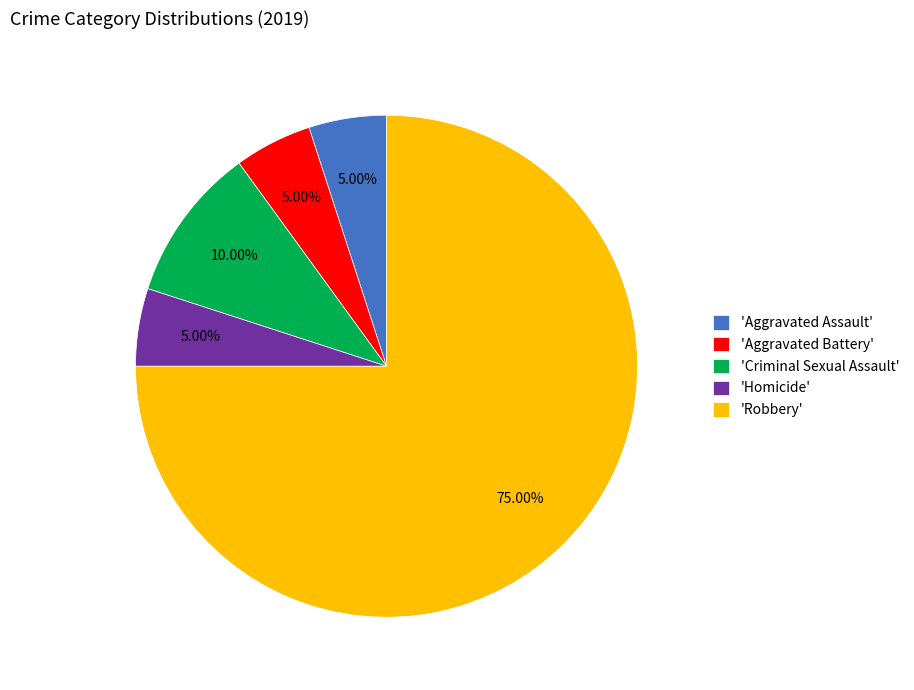

Which category accounts for the majority?

'Robbery'